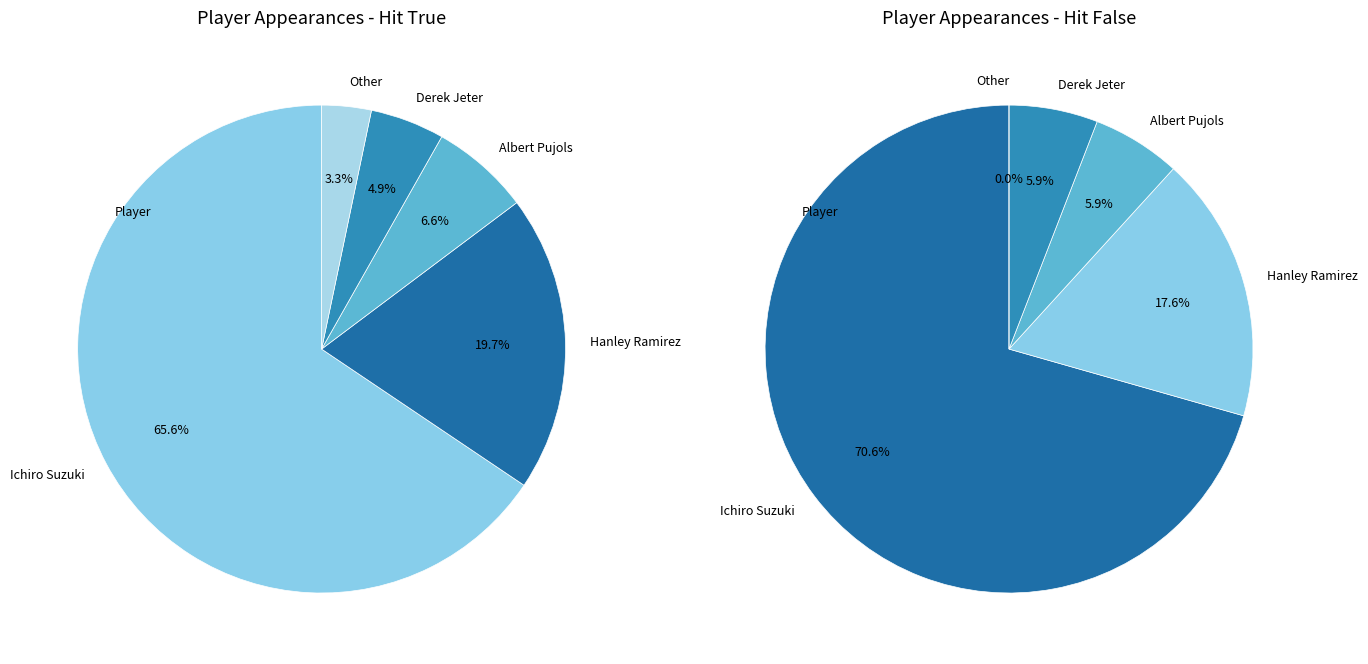

Which category has the biggest portion of the pie?

Ichiro Suzuki